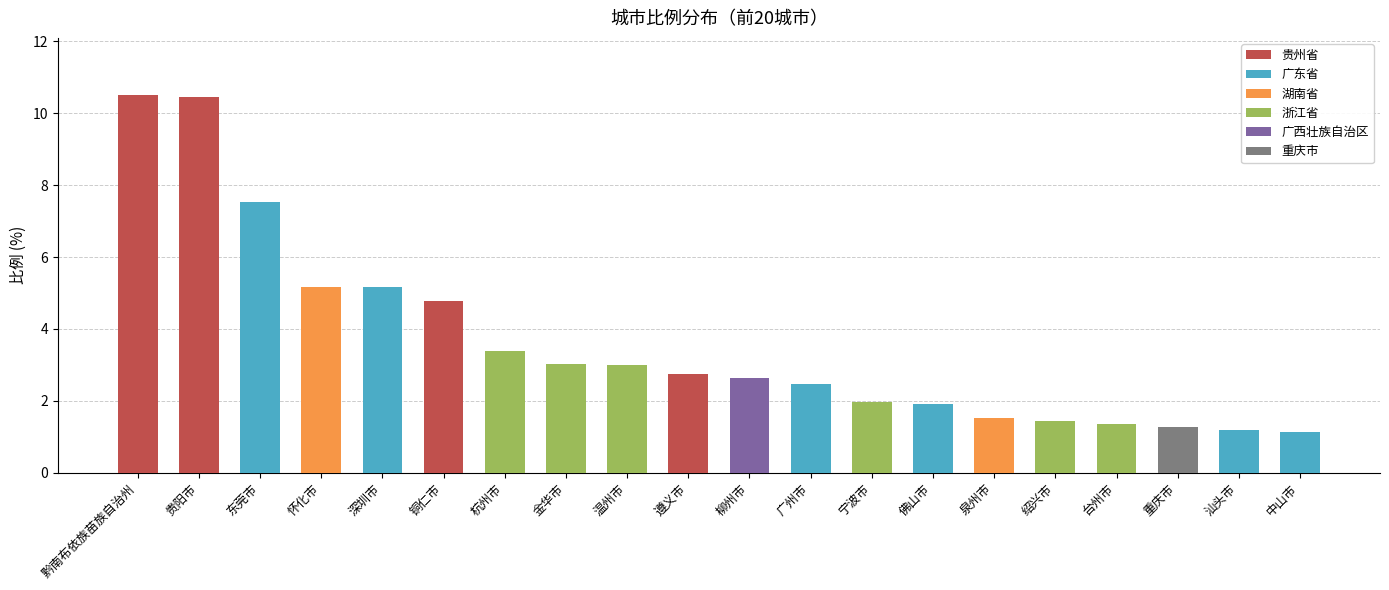

What position from the left is 金华市?

8